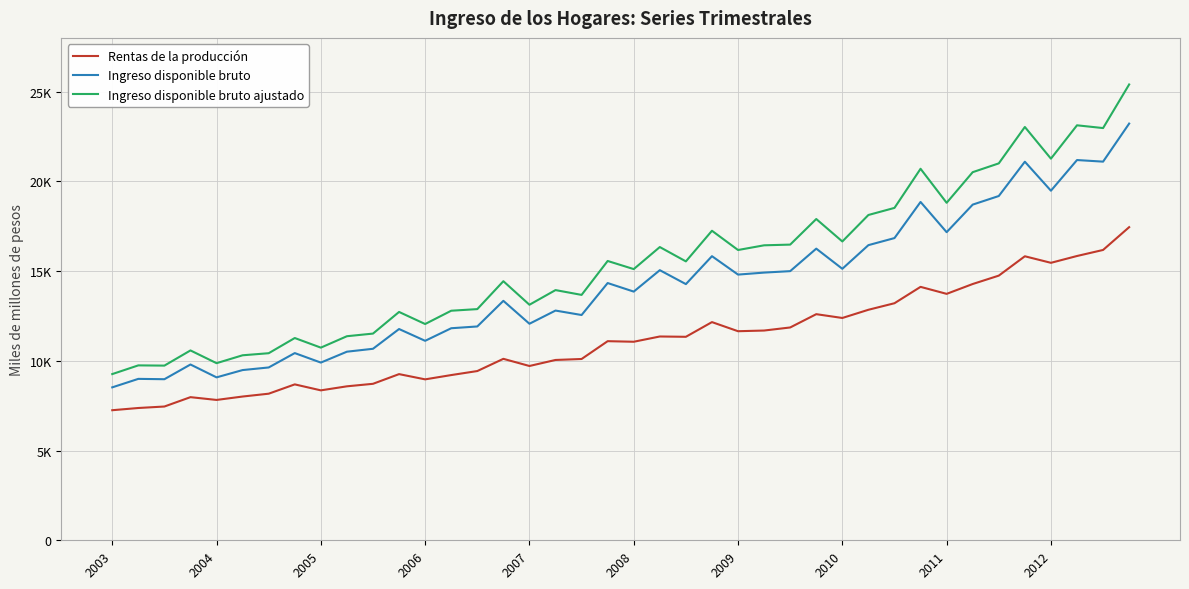

Reading left to right, extract all data points from this chart.

Rentas de la producción: 7249	7373	7455	7977	7822	8012	8170	8689	8356	8581	8721	9261	8969	9208	9432	10113	9714	10050	10104	11097	11065	11358	11341	12160	11652	11690	11861	12602	12390	12847	13212	14124	13734	14283	14750	15829	15464	15844	16181	17451
Ingreso disponible bruto: 8523	8996	8977	9797	9080	9487	9632	10433	9904	10511	10673	11774	11117	11818	11917	13345	12068	12803	12555	14337	13860	15054	14277	15834	14808	14919	15000	16254	15131	16449	16843	18856	17172	18708	19187	21099	19483	21192	21103	23224
Ingreso disponible bruto ajustado: 9263	9748	9735	10581	9871	10311	10426	11273	10737	11373	11520	12726	12053	12794	12884	14439	13127	13944	13676	15567	15114	16343	15544	17251	16178	16440	16479	17905	16654	18130	18525	20705	18809	20516	21006	23035	21269	23128	22974	25404